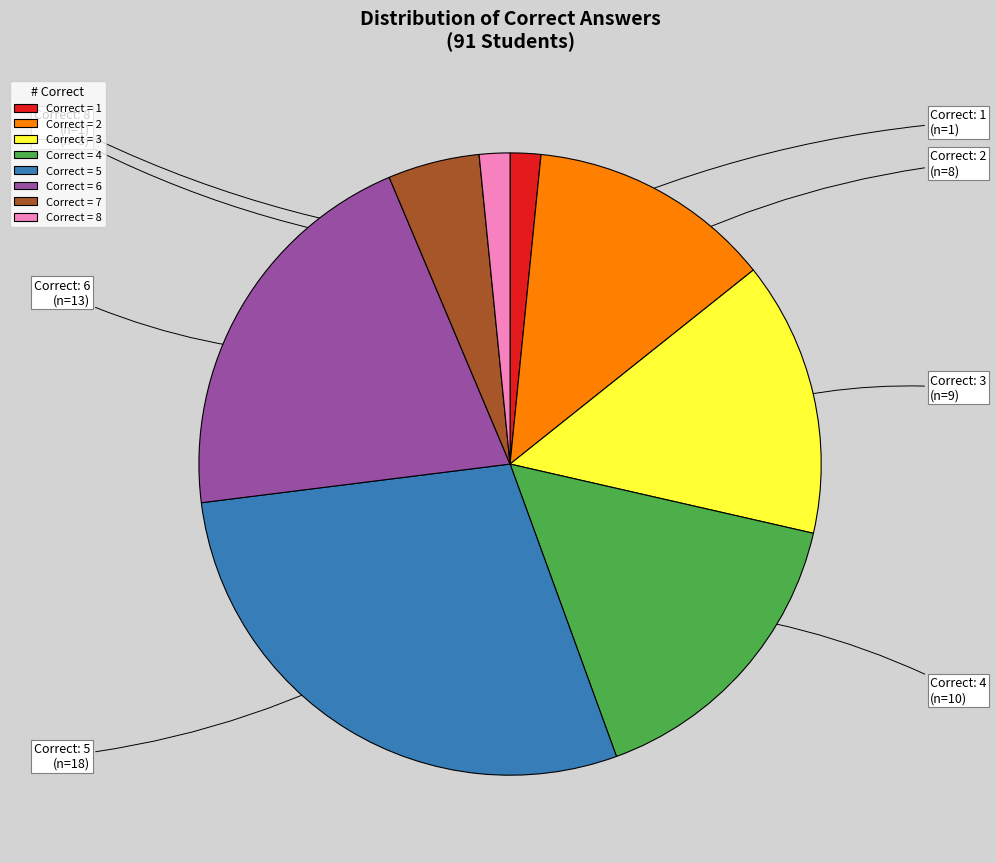

Do Correct = 4 and Correct = 6 together represent more than half of the pie?

No